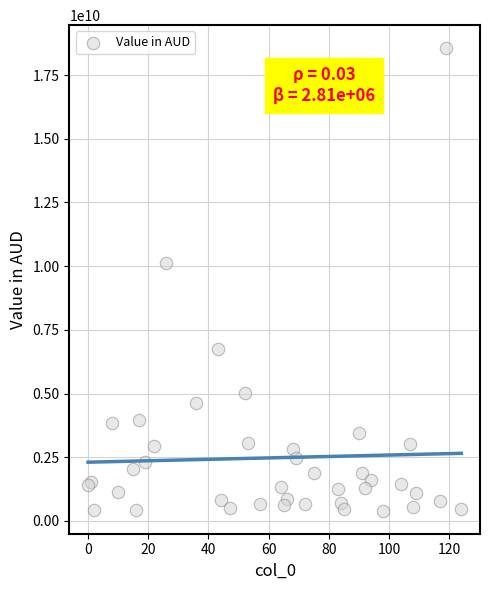

What Y value in the scatter plot is closest to 9479942090?

10110833248